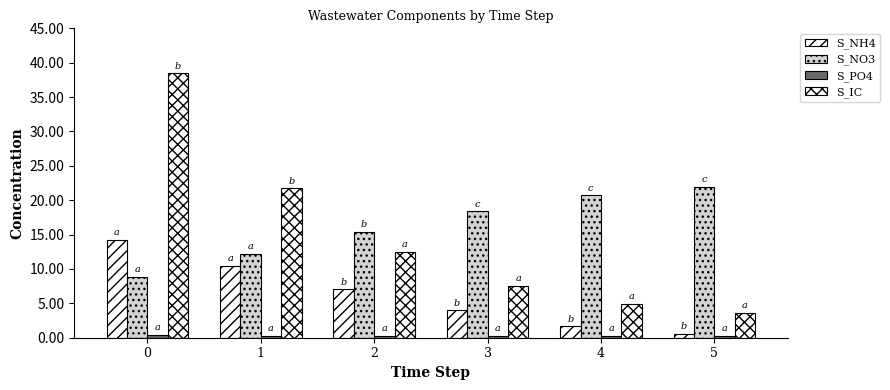

What value does the S_PO4 series have at 2?

0.3